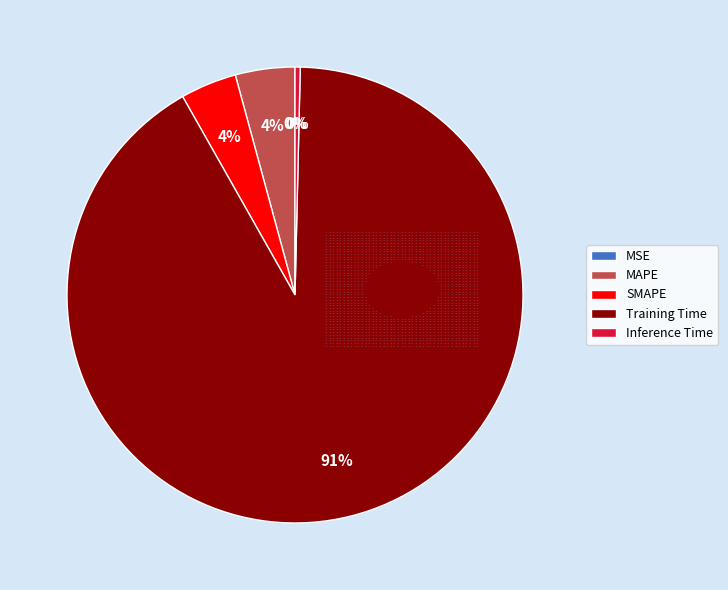

Between Training Time and SMAPE, which is larger?

Training Time